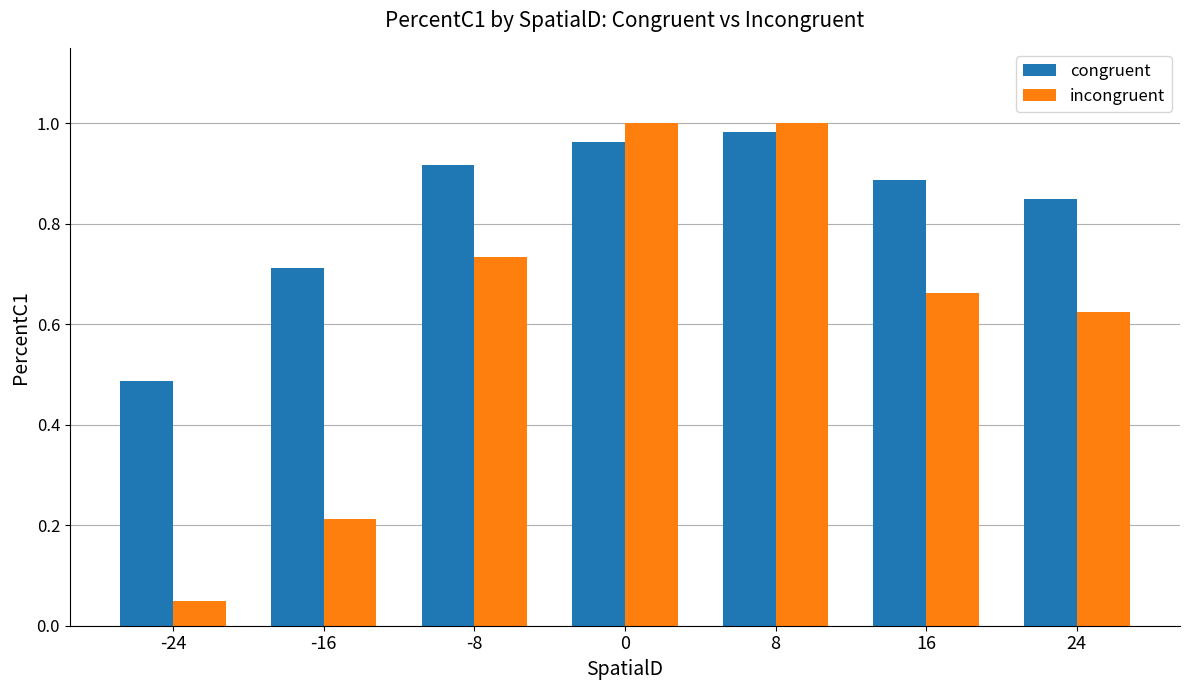

Is it true that incongruent equals 0.2 at -8?

False